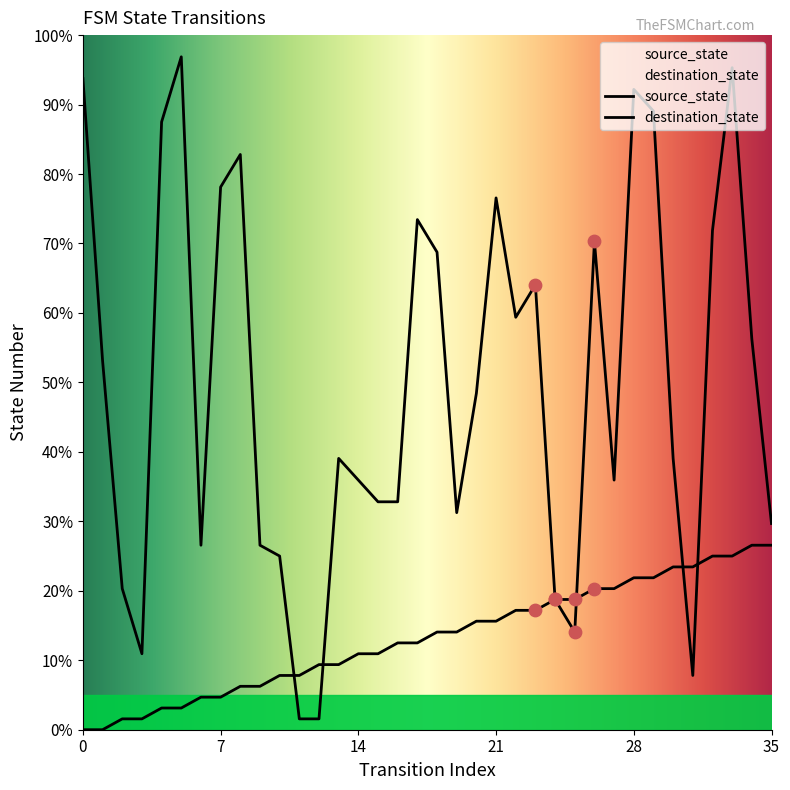

Is the value of destination_state at 31 greater than the value of source_state at 29?

No